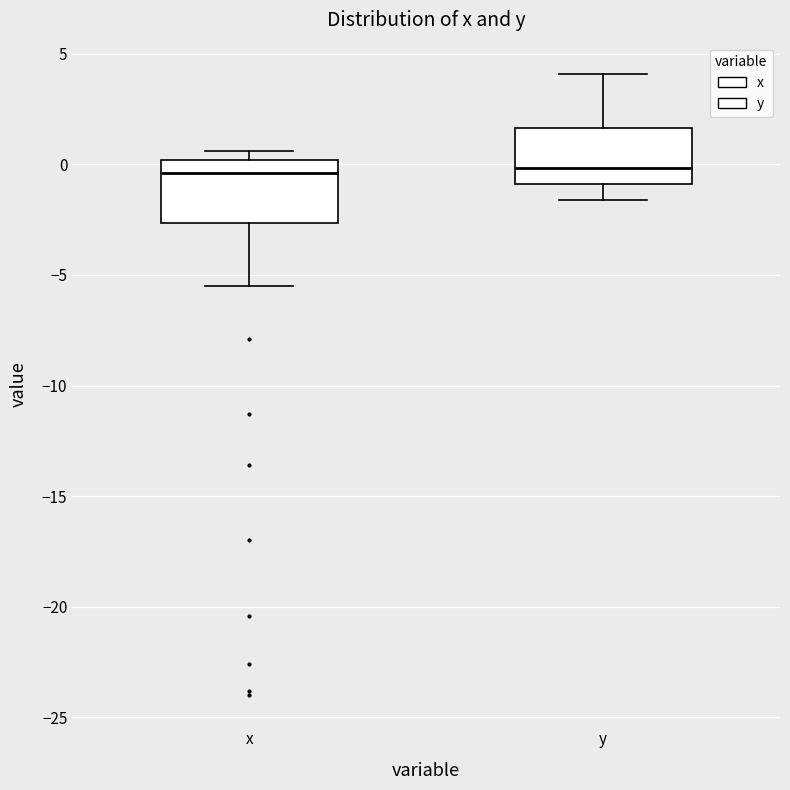

Reading left to right, read every box against the y-axis: the position of its median line, the range the box covers, and the ends of its whiskers. The values are not printed on the chart, so give them approximately, as read against the axis.

x: median -0.5, box -2.5 to 0.0, whiskers -5.5 to 0.5
y: median 0.0, box -1.0 to 1.5, whiskers -1.5 to 4.0